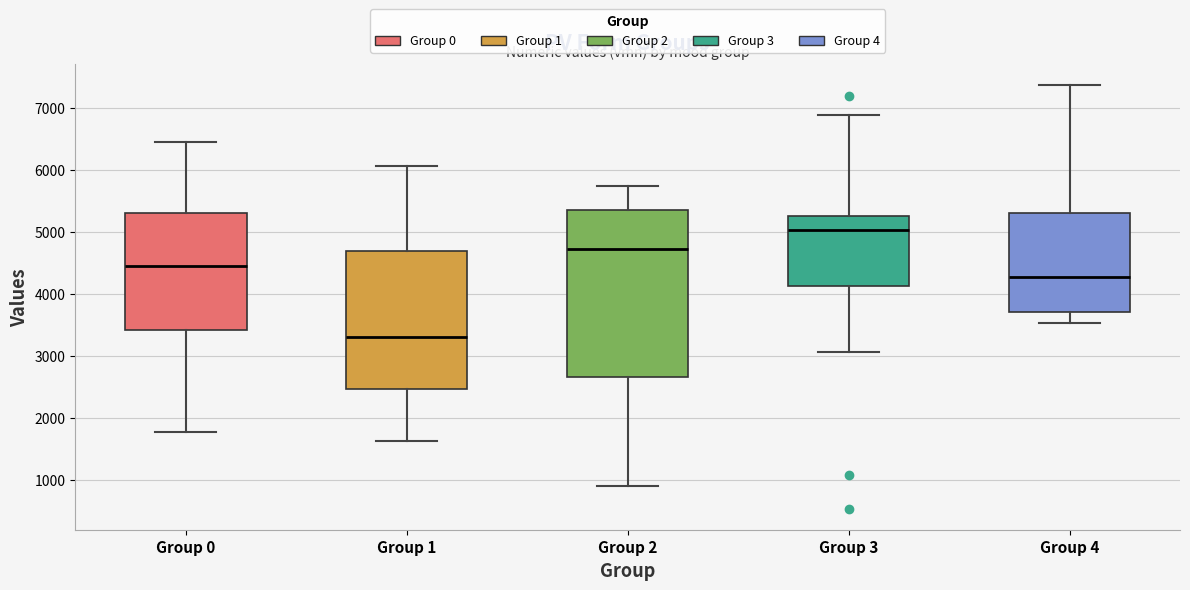

Reading left to right, transcribe this box plot: for each box, give where its median line is, the range the box spans, and where its two whiskers end, as read against the y-axis. The values are not printed on the chart, so give them approximately, as read against the axis.

Group 0: median 4500, box 3400 to 5300, whiskers 1800 to 6500
Group 1: median 3300, box 2500 to 4700, whiskers 1600 to 6100
Group 2: median 4700, box 2700 to 5400, whiskers 900 to 5800
Group 3: median 5000, box 4100 to 5300, whiskers 3100 to 6900
Group 4: median 4300, box 3700 to 5300, whiskers 3500 to 7400